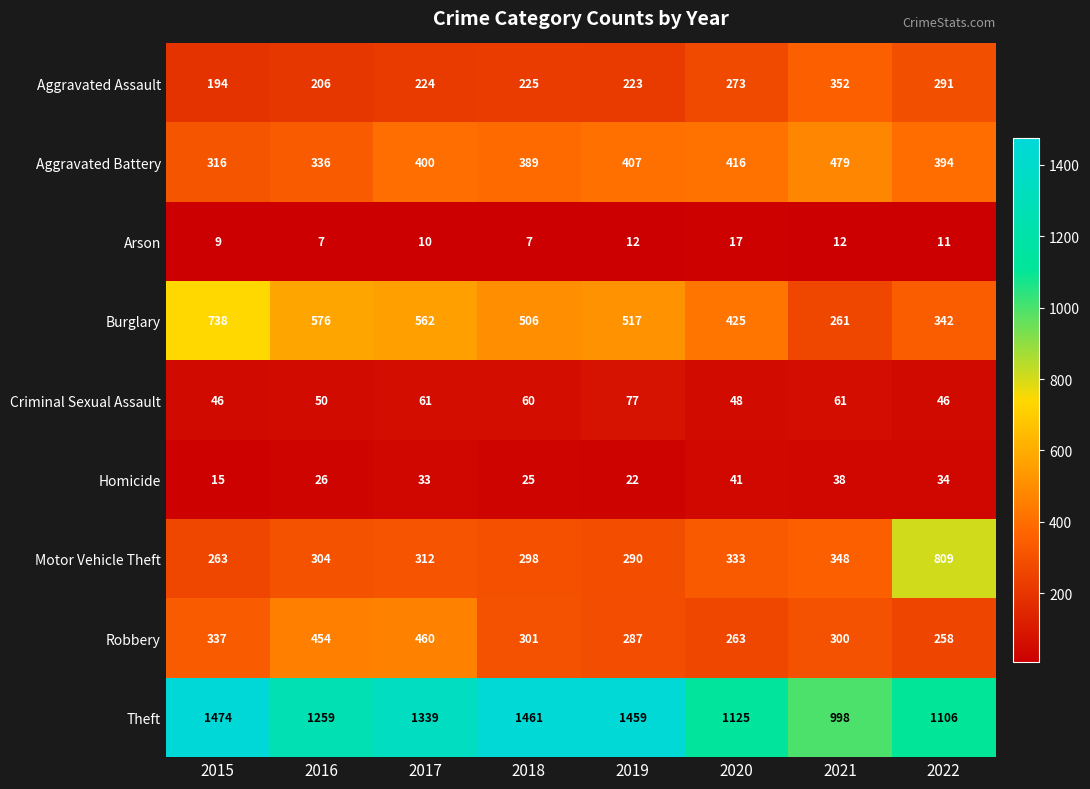

The Motor Vehicle Theft series shows 312 at 2017. True or false?

True